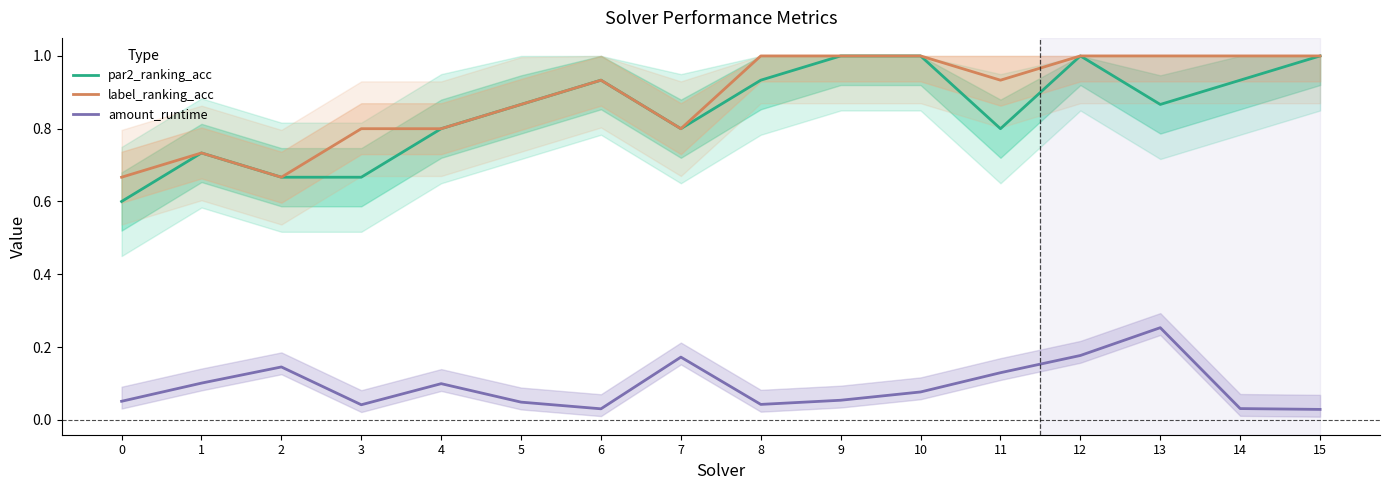

True or false: label_ranking_acc has a value of 1.0 at 15.

True